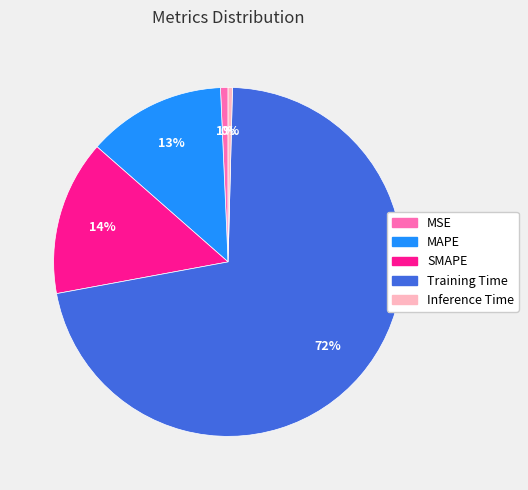

Which category has the biggest portion of the pie?

Training Time